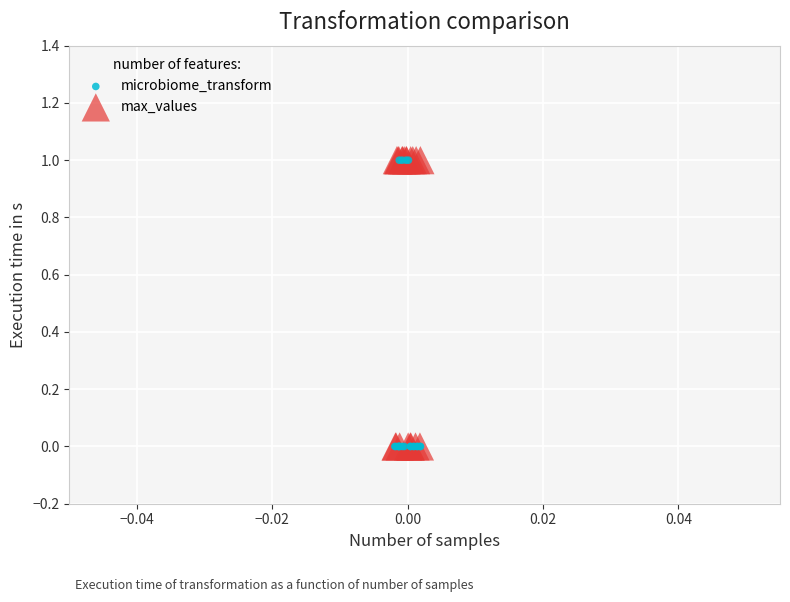

What are all the series names shown in the legend?

microbiome_transform, max_values